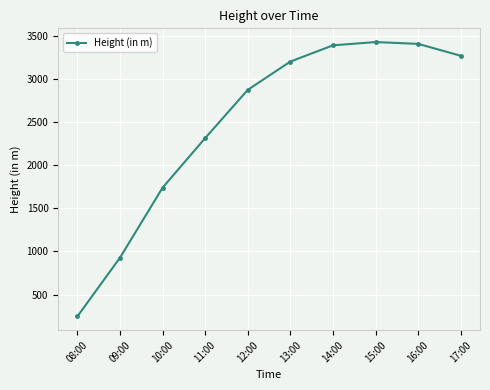

How many values exceed 3204?

5